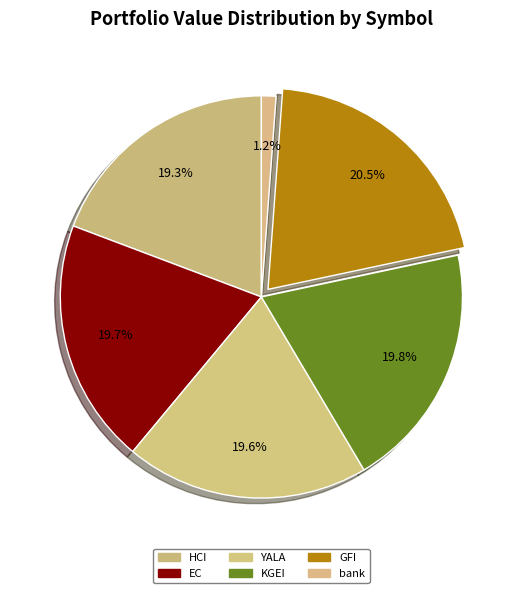

Count the number of slices in the pie.

6